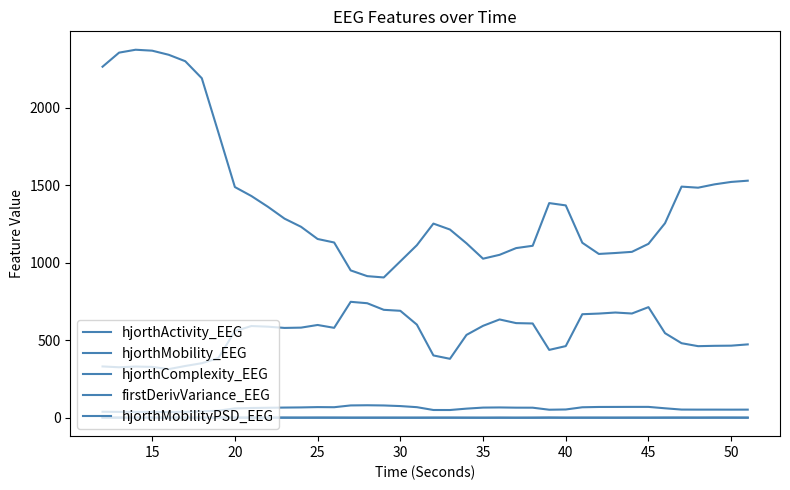

Does the chart have visible grid lines?

No